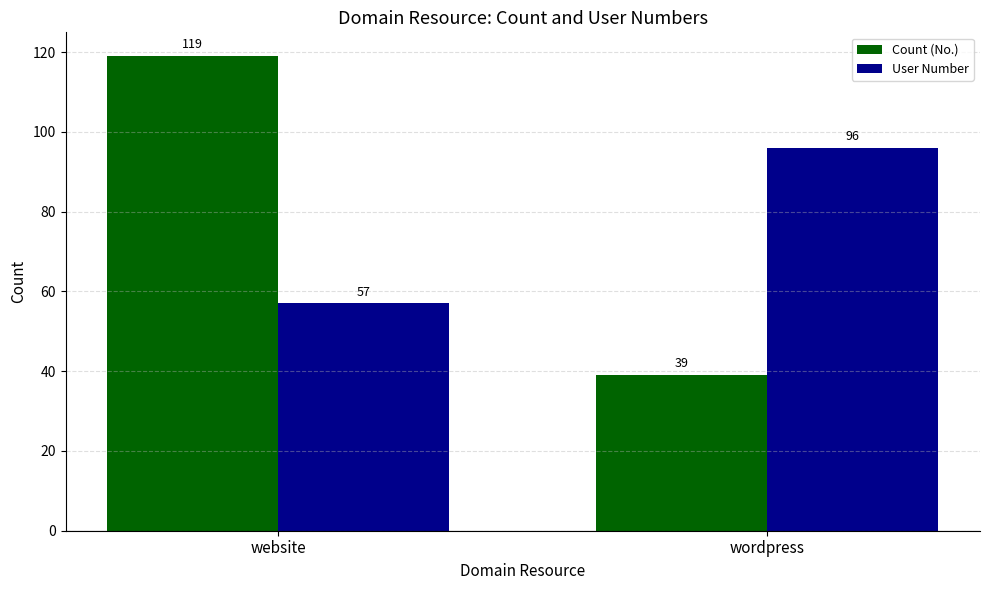

How many bars are there in total?

4